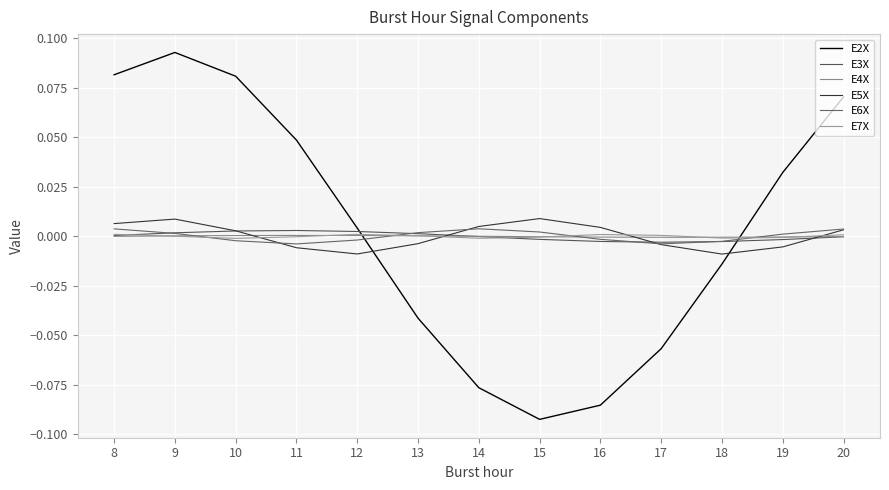

At which category does E5X reach its first local peak?

9